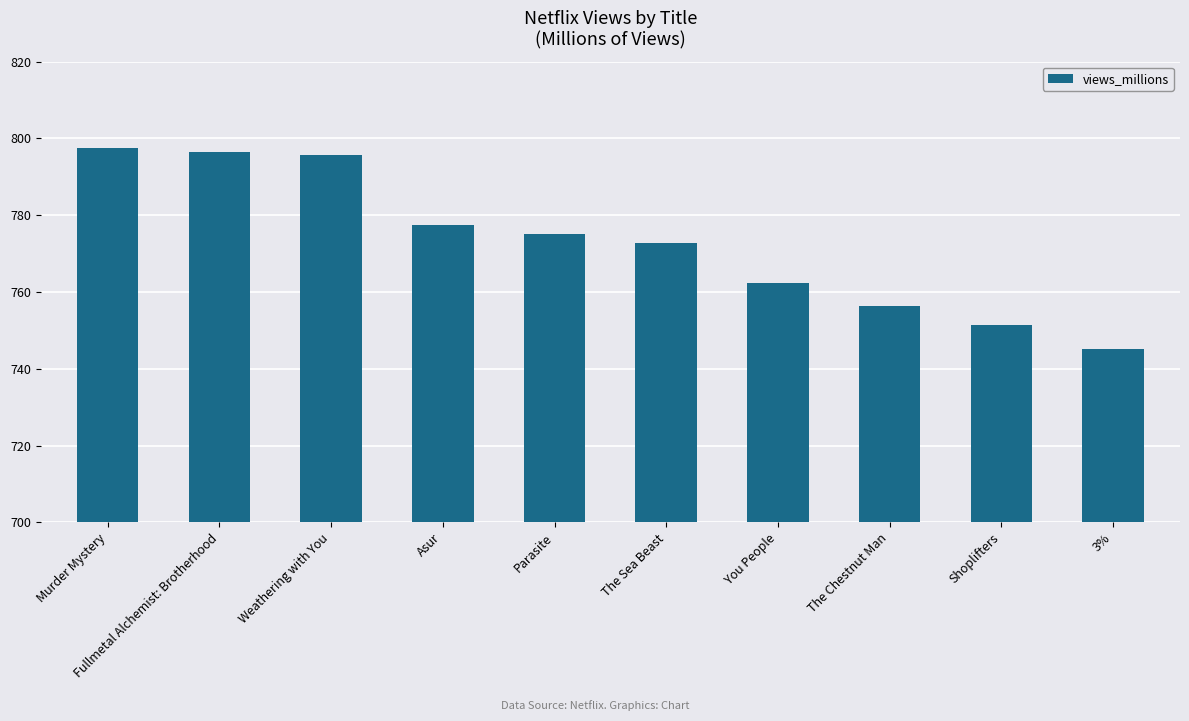

What is the label of the 1st bar from the right?

3%